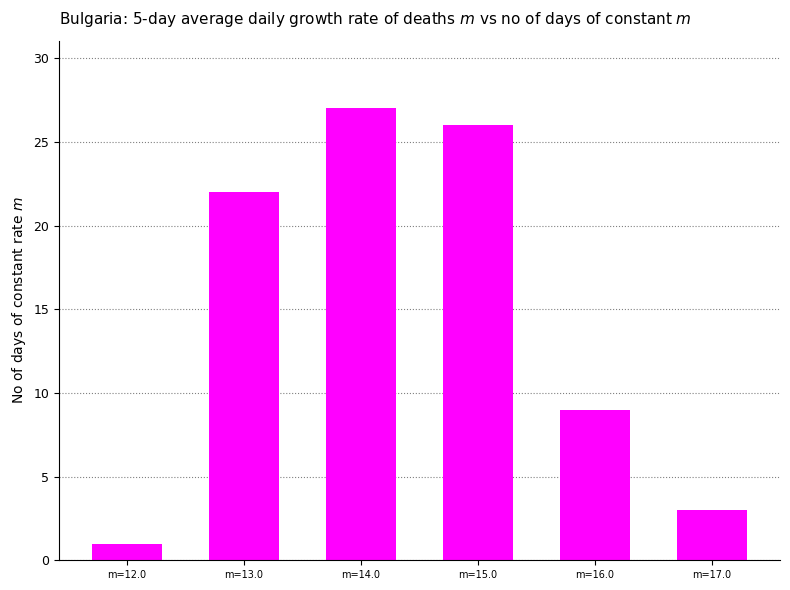

Reading left to right, what are all the values shown in this chart?

m=12.0=1	m=13.0=22	m=14.0=27	m=15.0=26	m=16.0=9	m=17.0=3